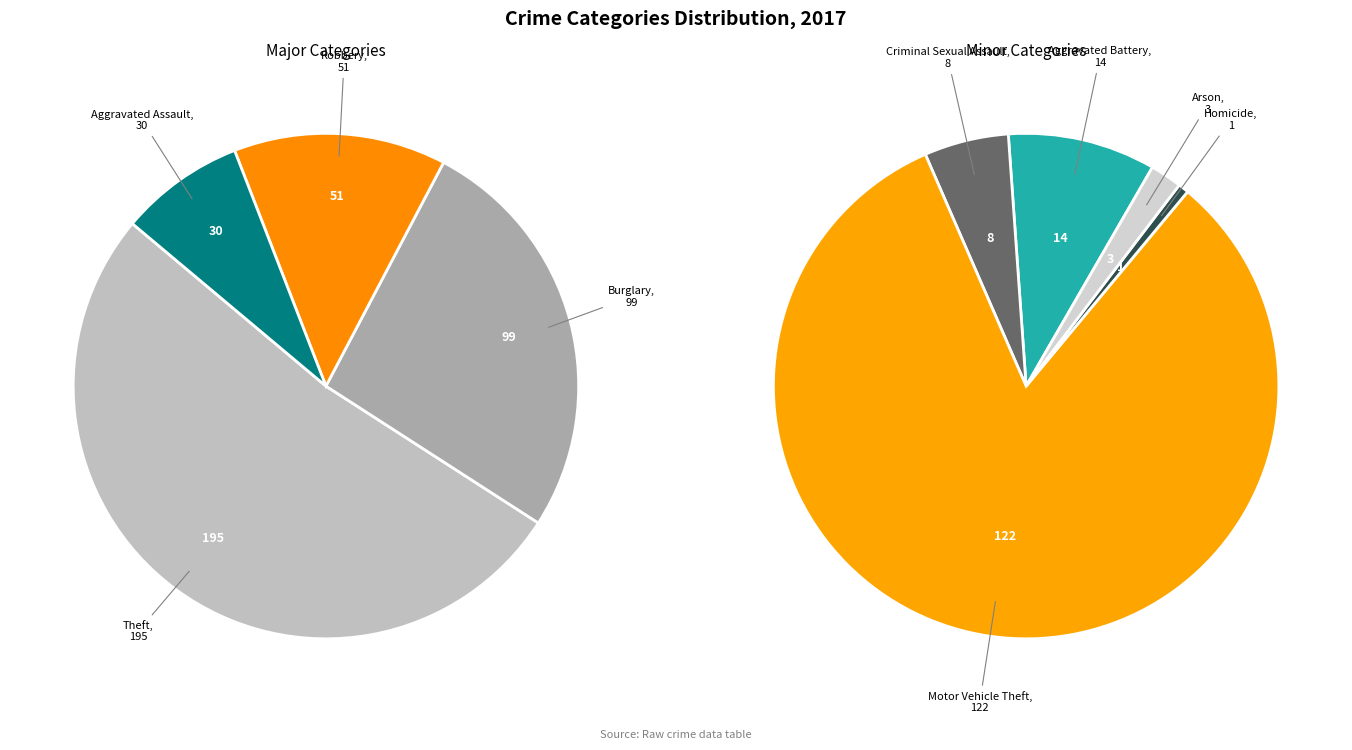

Which slice is the largest?

Theft